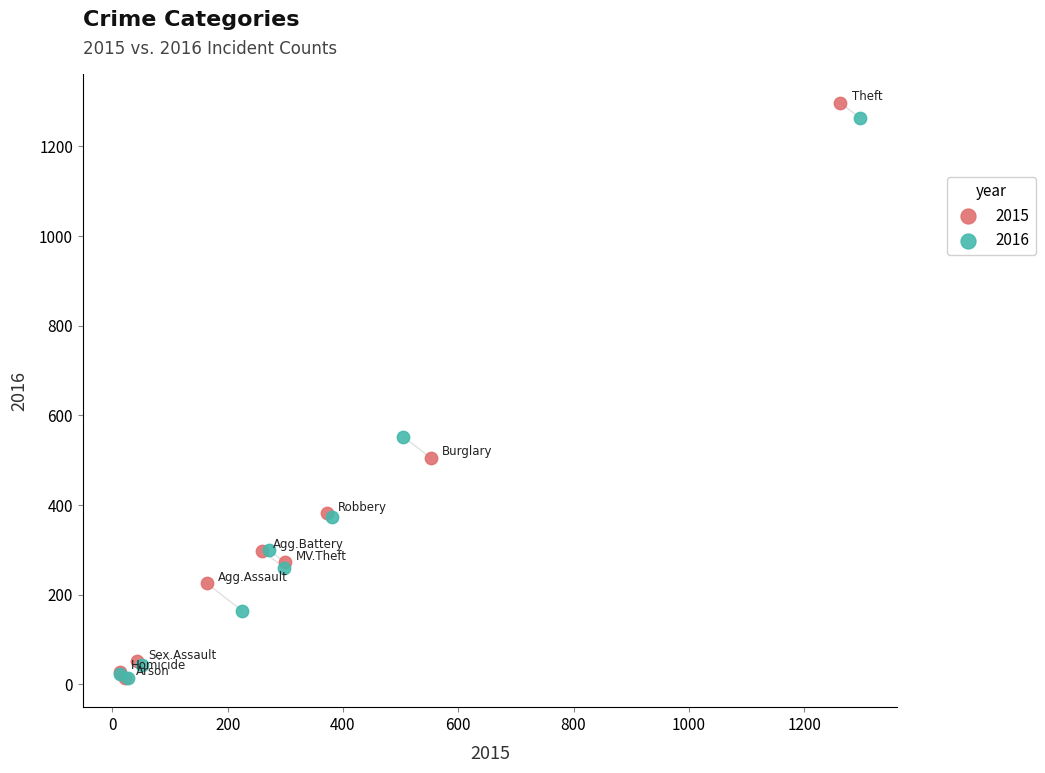

Which series has the widest spread of Y values?

2015